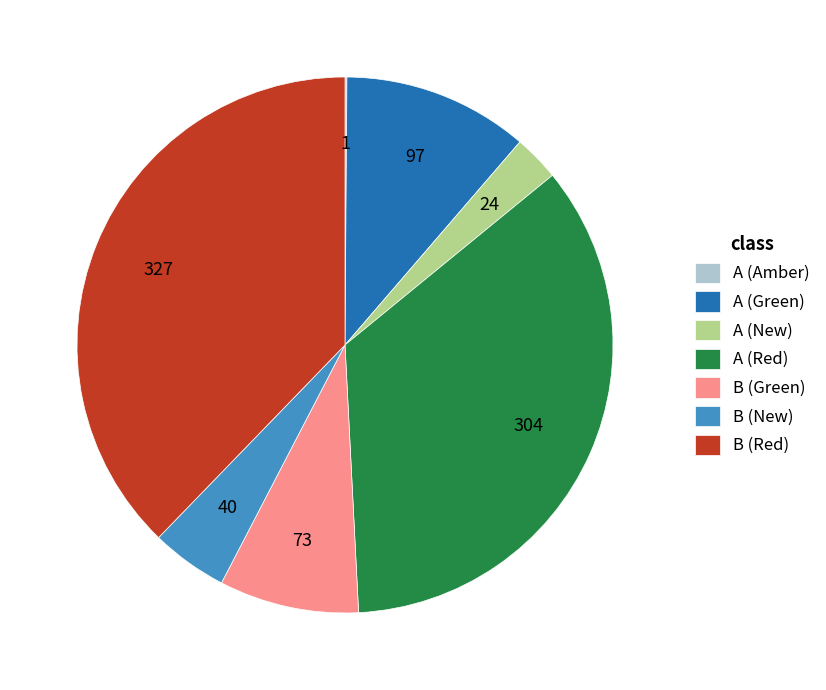

Which has a higher value, A (Red) or B (Green)?

A (Red)